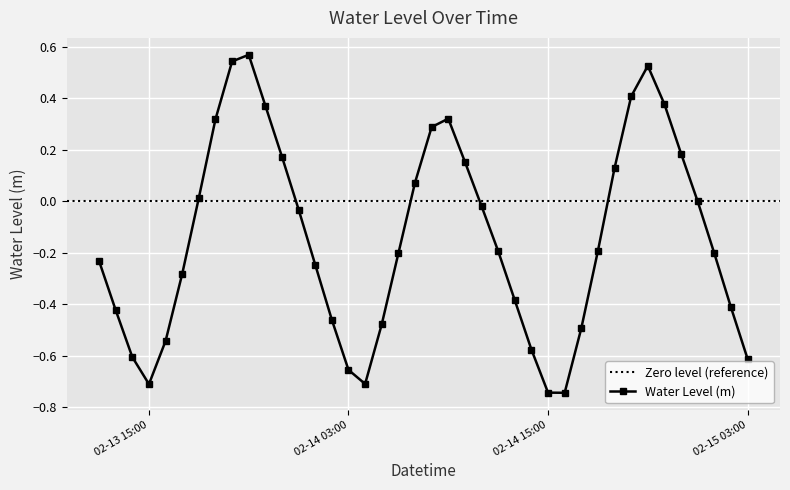

In Water Level (m), how many points are higher than both neighbors (excluding endpoints)?

3